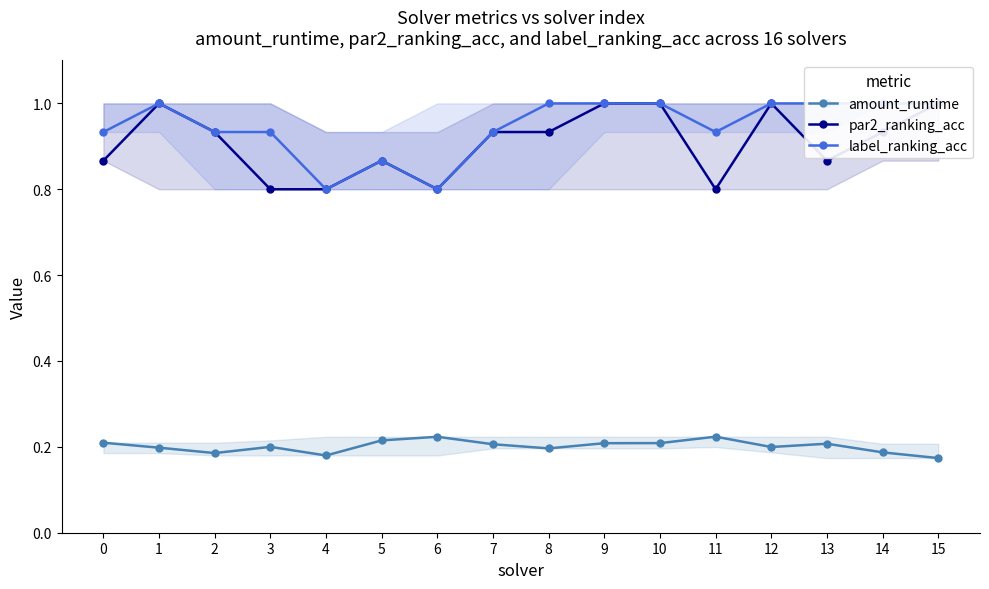

What is the spread (max minus min) of values at 1?

0.8